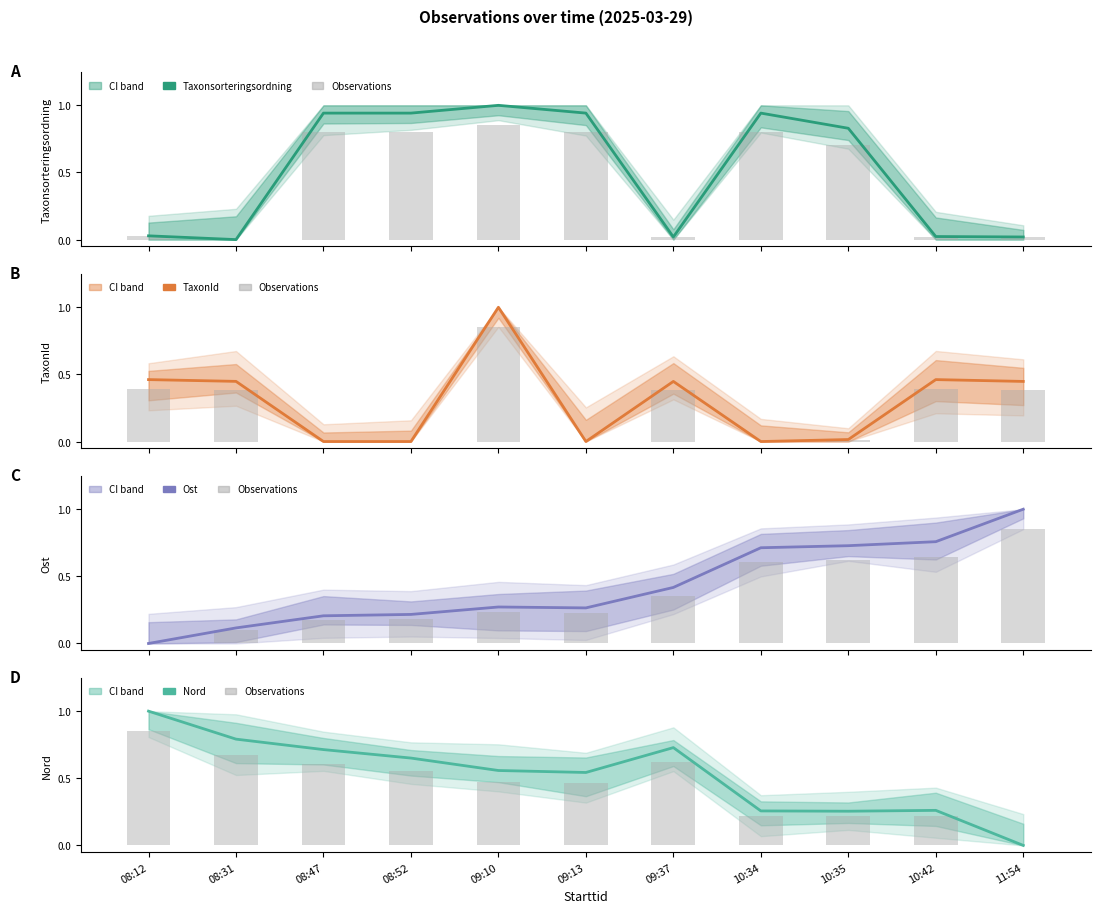

At how many categories does at least one series exceed 0?

11